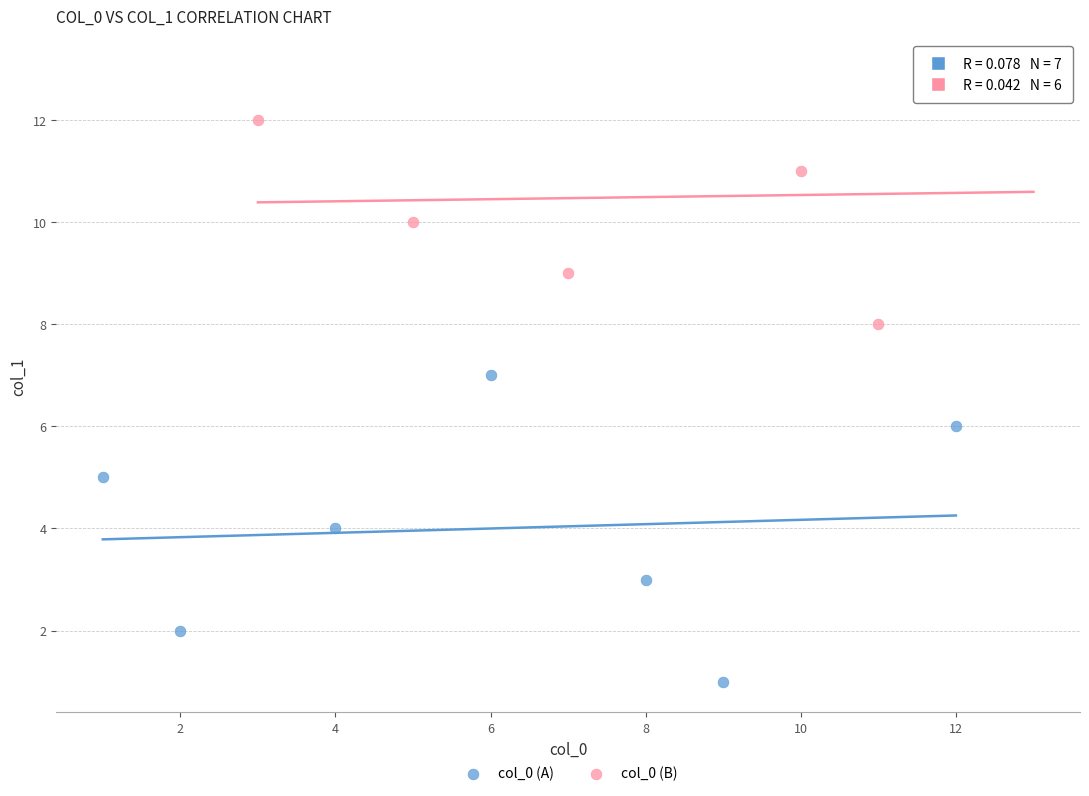

Which series contains the lowest Y value?

col_0 (A)